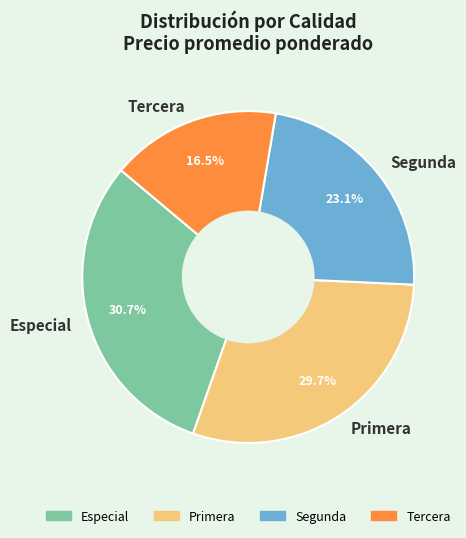

What is the largest slice in the pie chart?

Especial